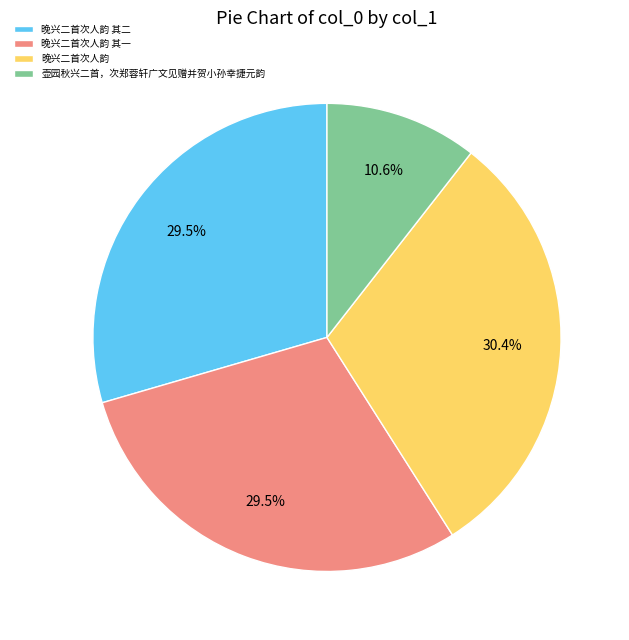

Does 晚兴二首次人韵 represent more than half of the total?

No